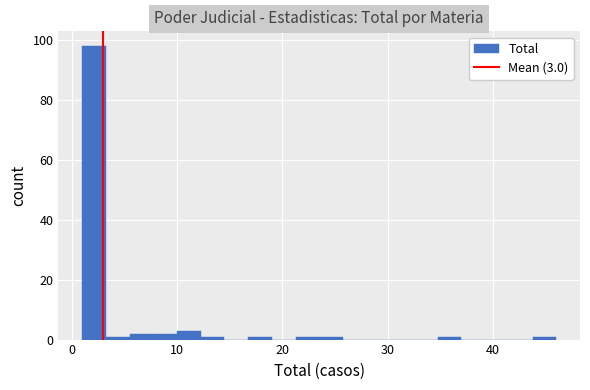

Around what value on the x-axis is the tallest bar? Give the approximate position of its centre, as read against the axis.

2